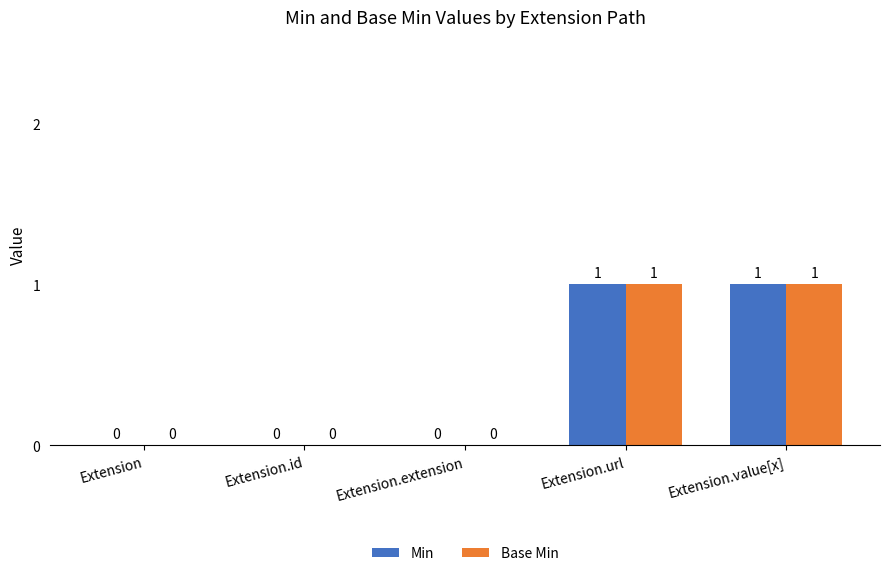

The Min series shows 1 at Extension.value[x]. True or false?

True